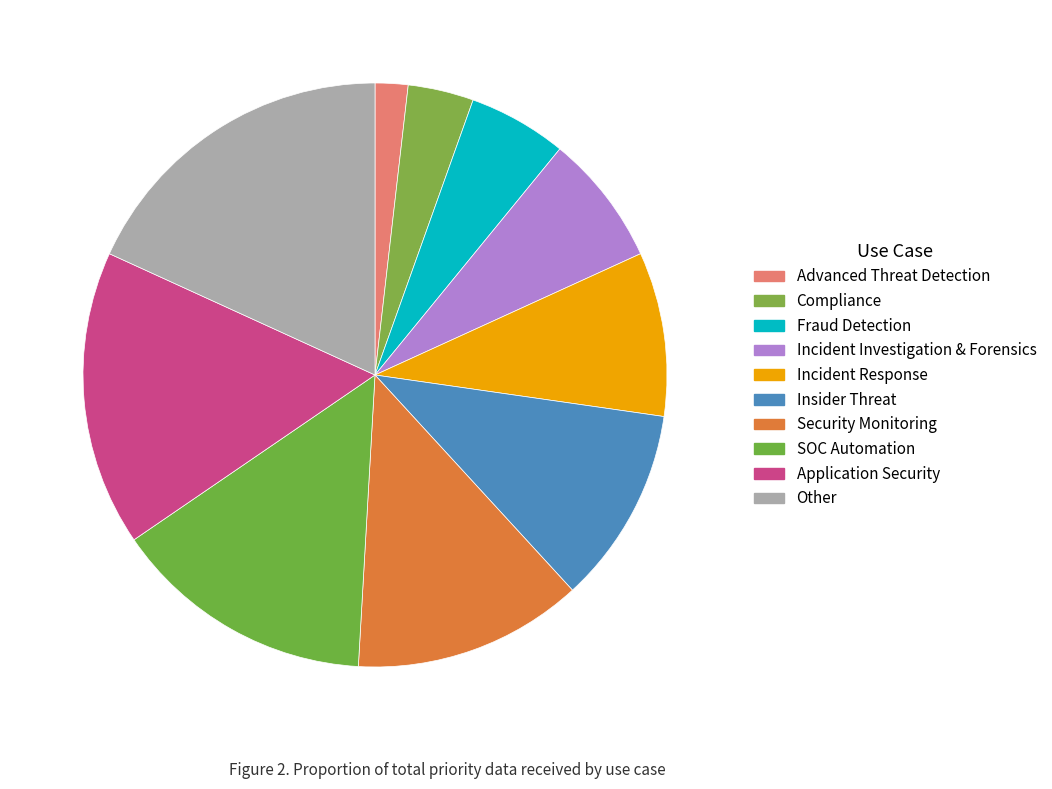

The Incident Response slice represents 9% of the pie. True or false?

True